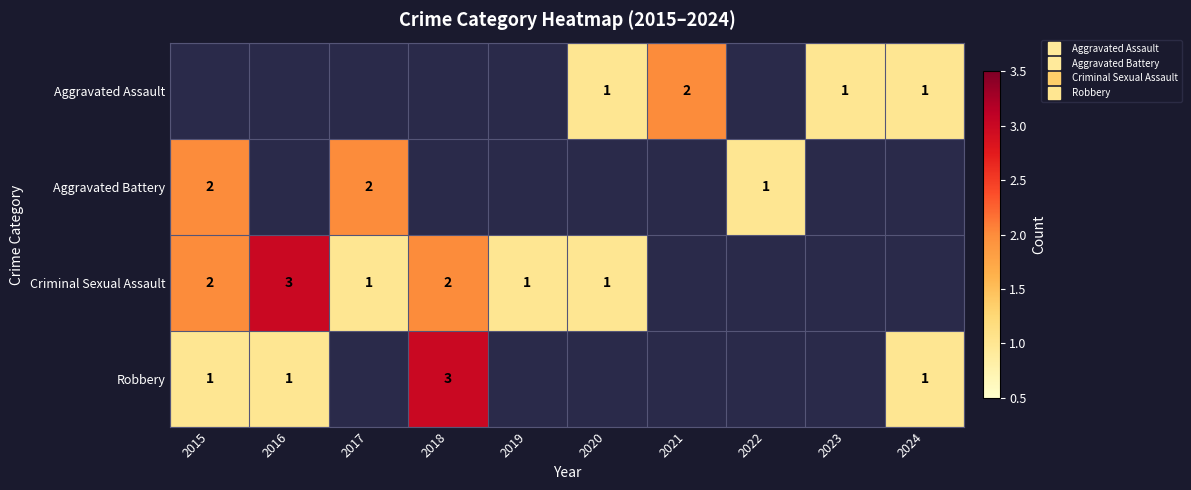

At how many categories does at least one series exceed 1?

5